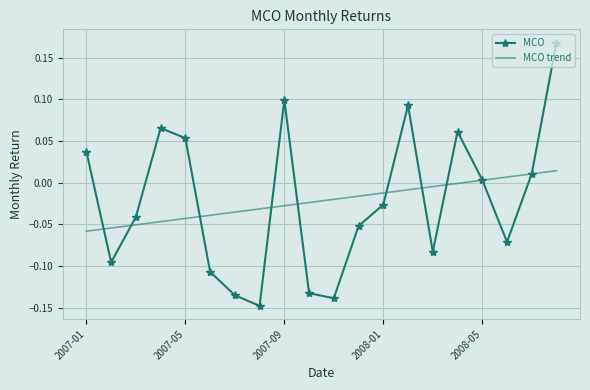

List the series in order of their peak value, highest first.

MCO, MCO trend